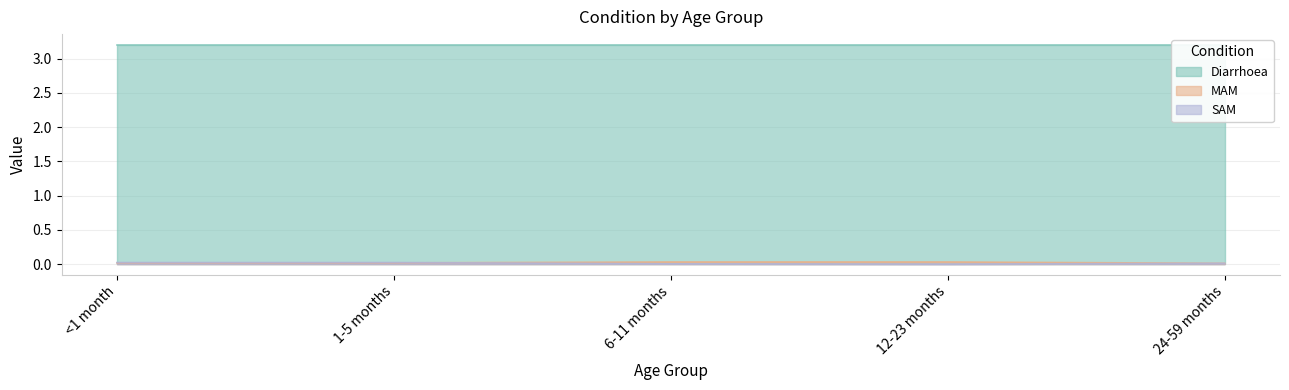

Between 6-11 months and 12-23 months, which series saw the biggest shift?

SAM